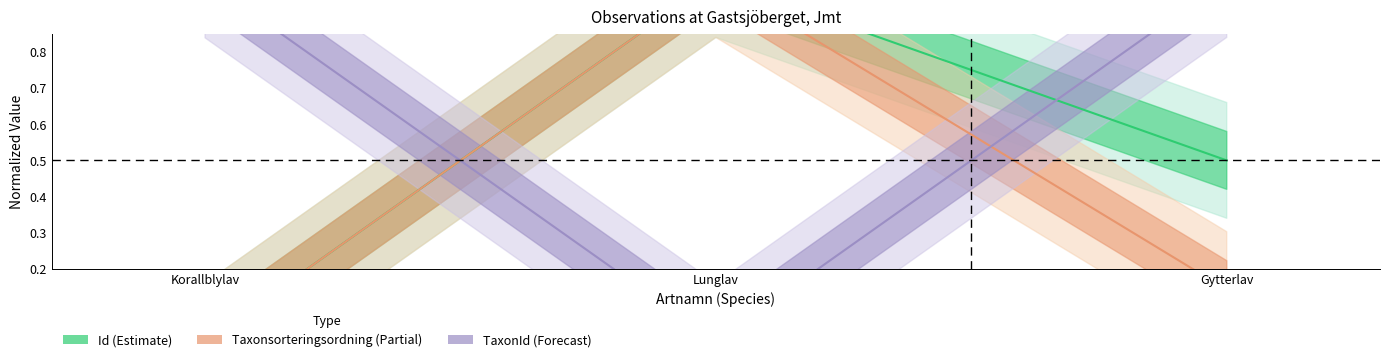

What is the total value across all series at Korallblylav?

1.0